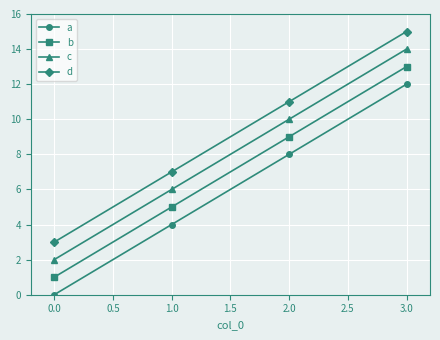

List the series in order of their peak value, lowest first.

a, b, c, d